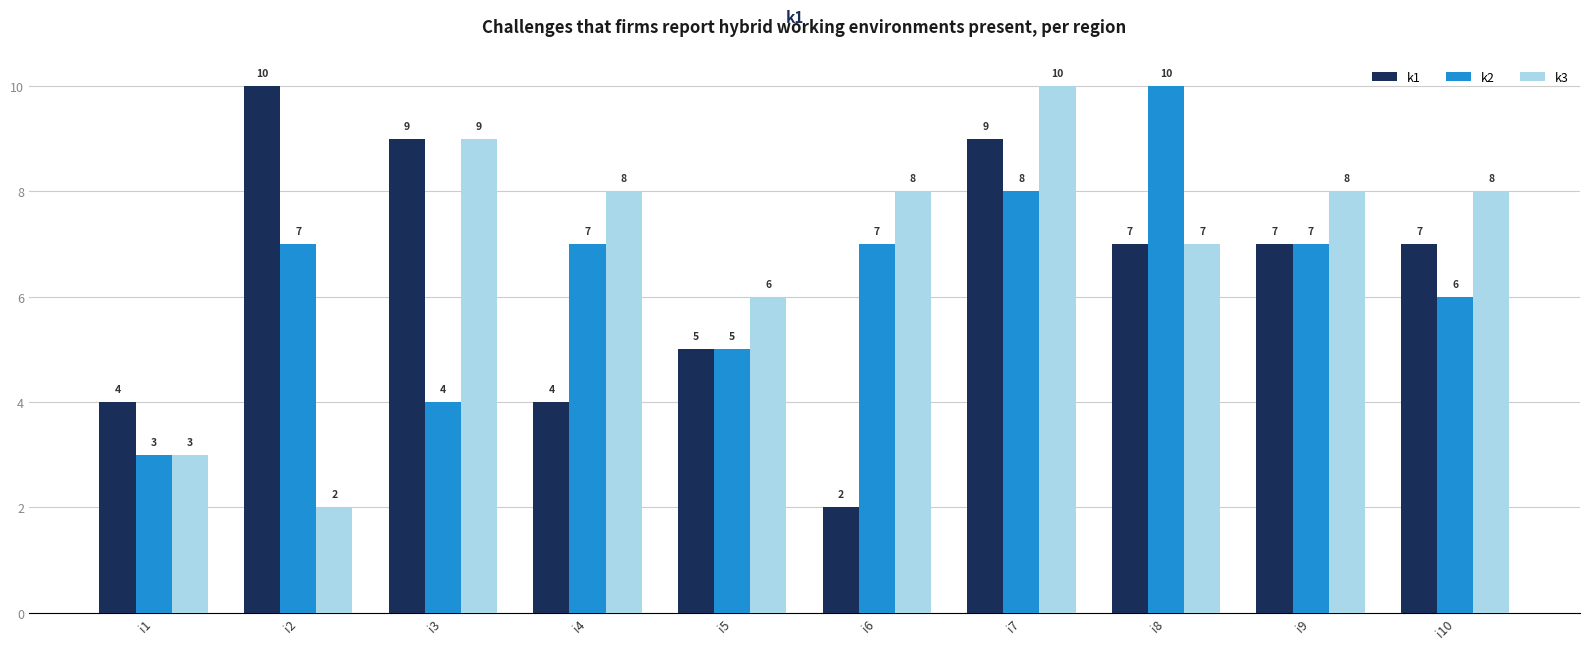

At which category is the sum across all series the highest?

i7